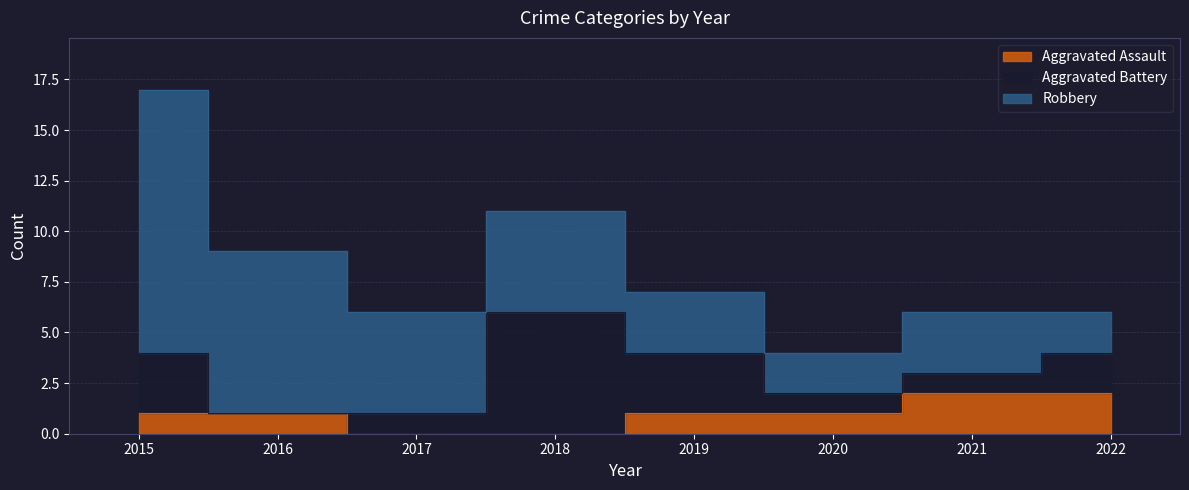

At 2019, list the series in order from smallest to largest.

Aggravated Assault, Aggravated Battery, Robbery